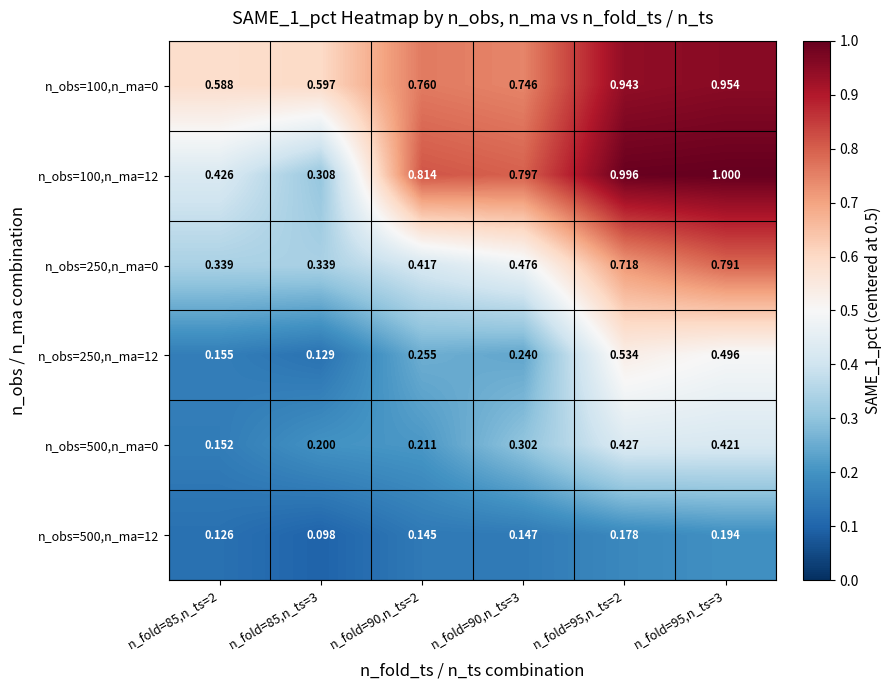

Is the value of n_obs=100,n_ma=0 at n_fold=95,n_ts=3 greater than the value of n_obs=100,n_ma=12 at n_fold=90,n_ts=2?

Yes